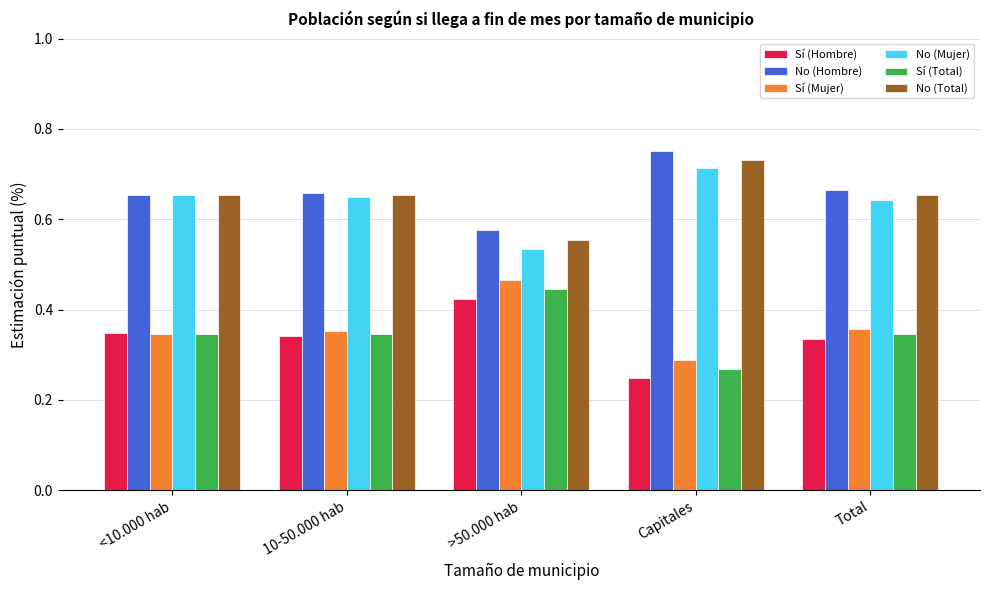

The No (Total) series shows 0.9 at >50.000 hab. True or false?

False